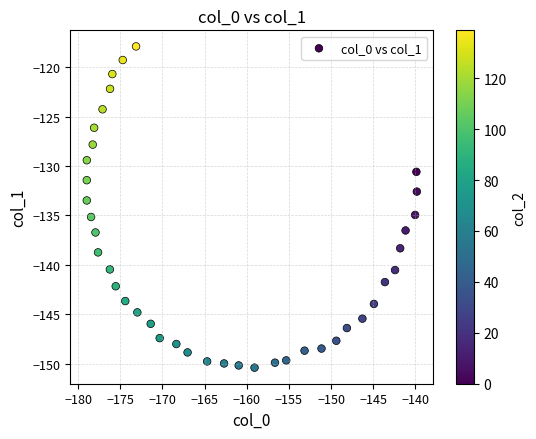

What Y value in the scatter plot is closest to -134?

-133.5